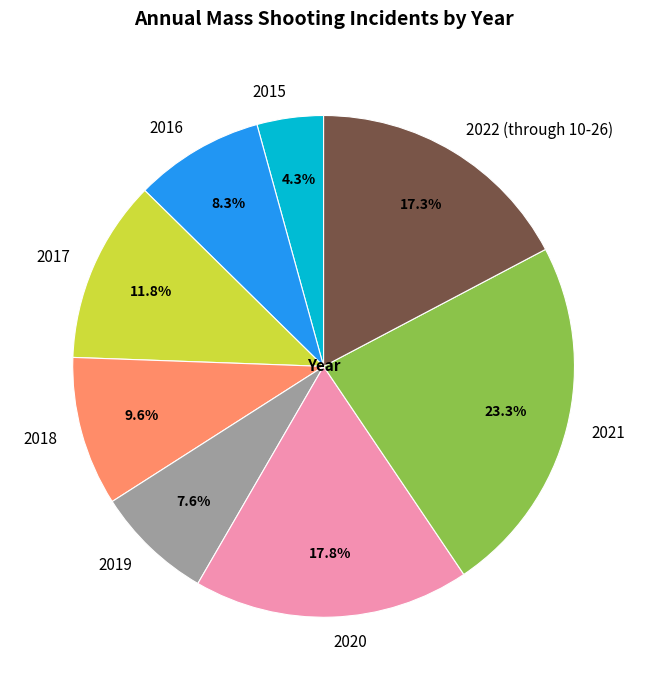

Does any single category account for the majority?

No